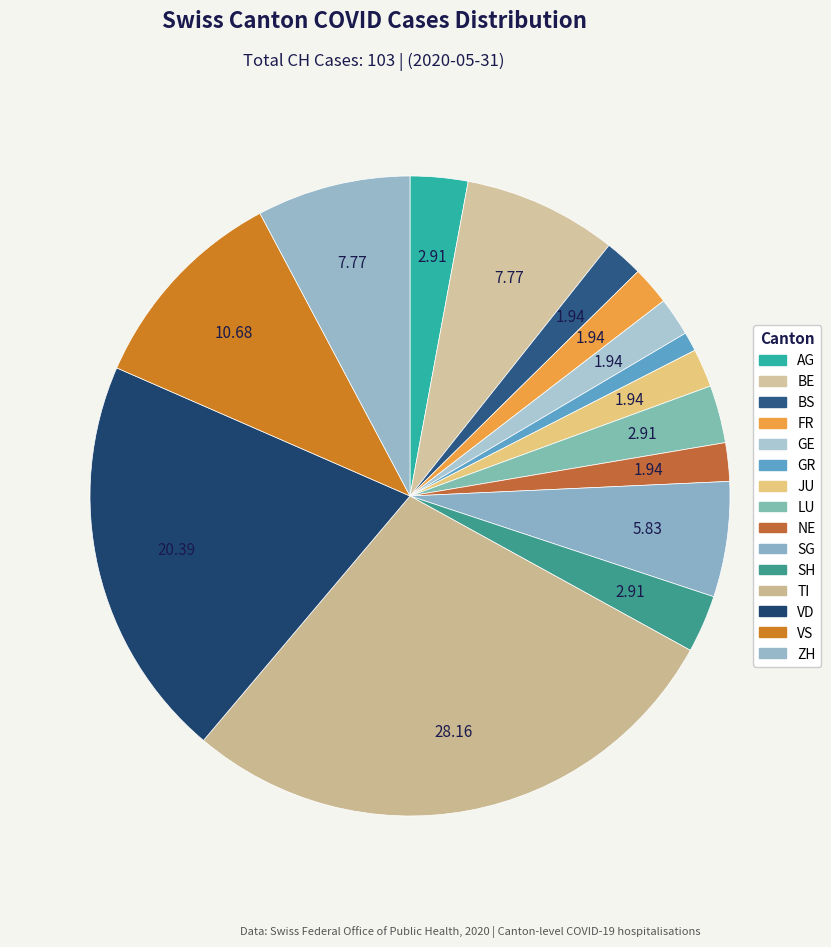

What is the change in value from SG to VS?

+5